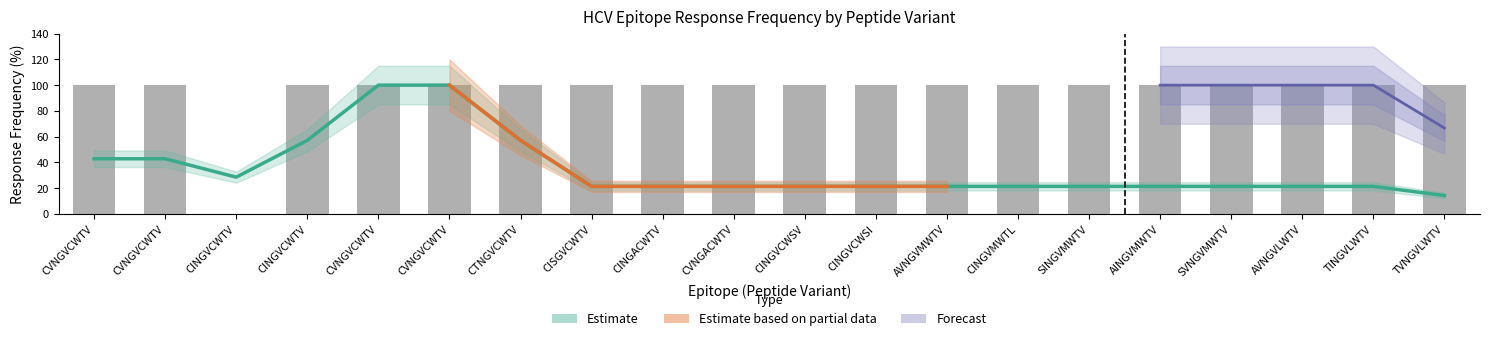

What is the sum of the Response Frequency values at TINGVLWTV and CVNGVCWTV?

200